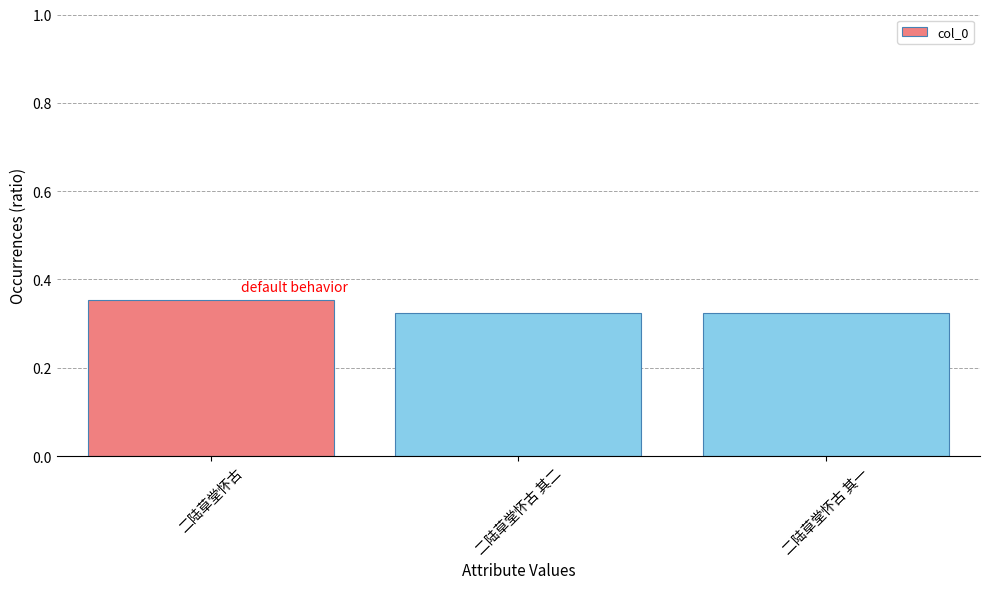

What is the sum of the values at 二陆草堂怀古 and 二陆草堂怀古 其一?

0.7